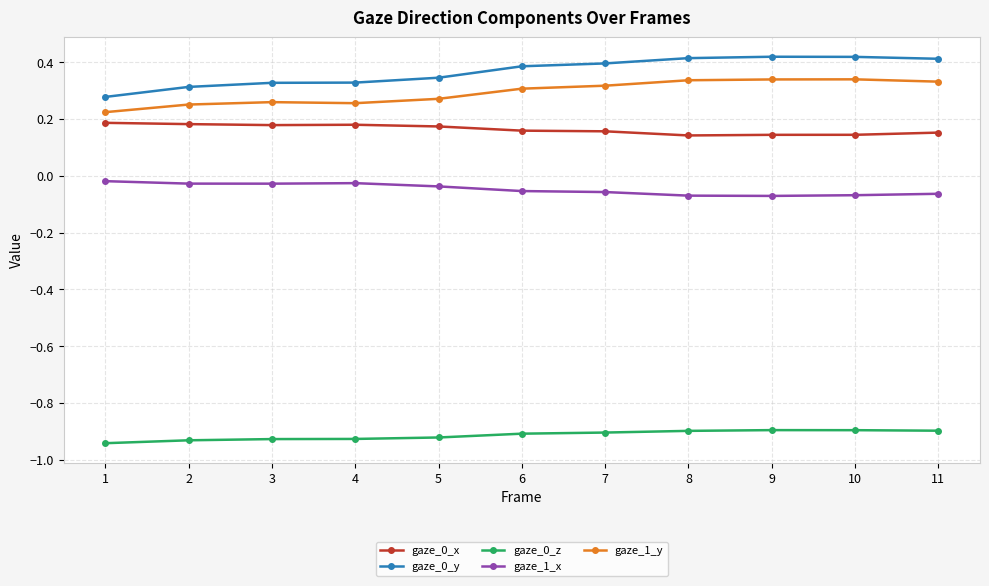

True or false: gaze_0_z has a value of -0.4 at 4.

False